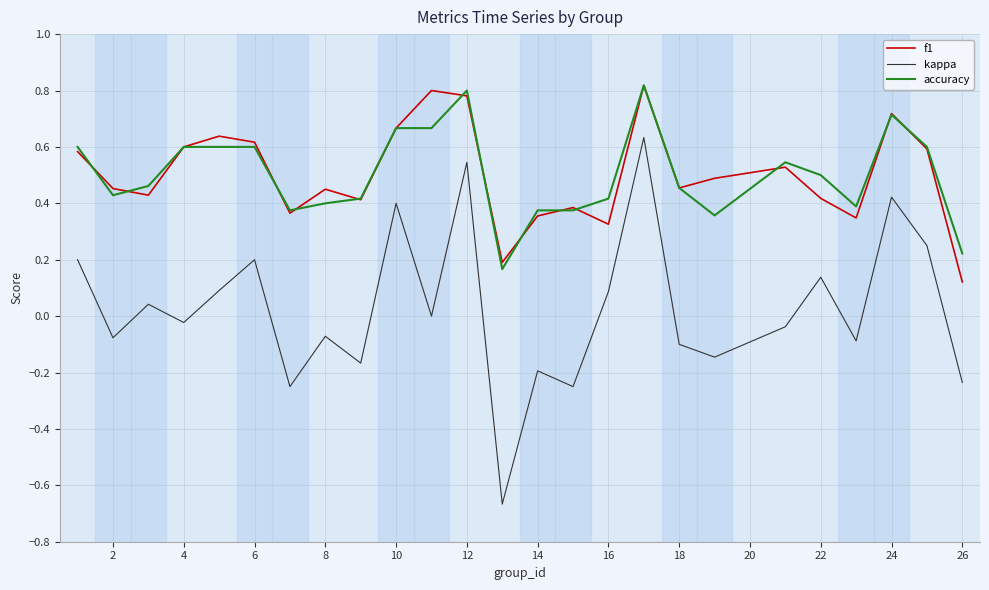

True or false: accuracy and kappa intersect in this chart.

False